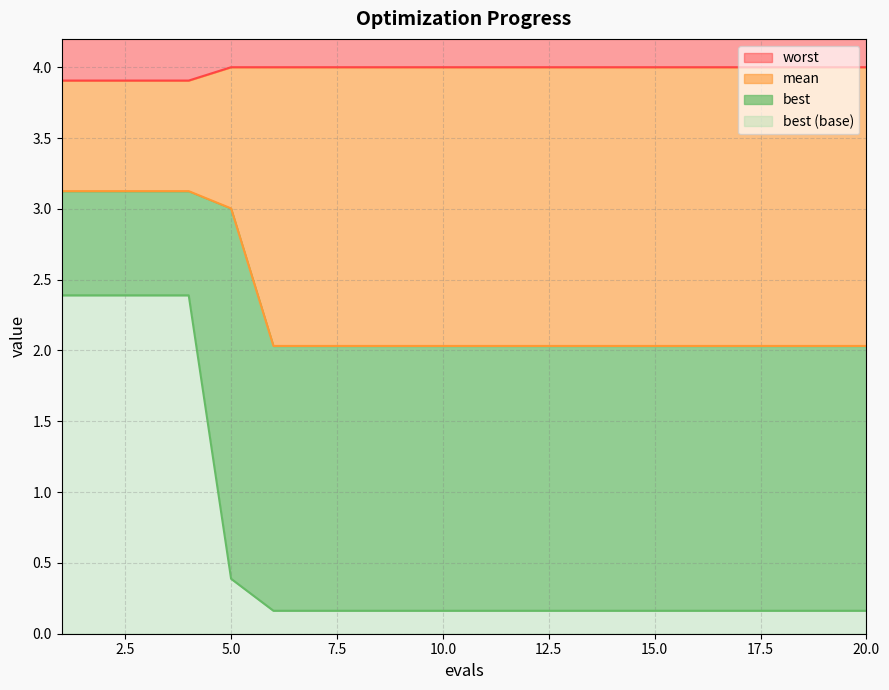

Which series has the largest range (max minus min)?

best